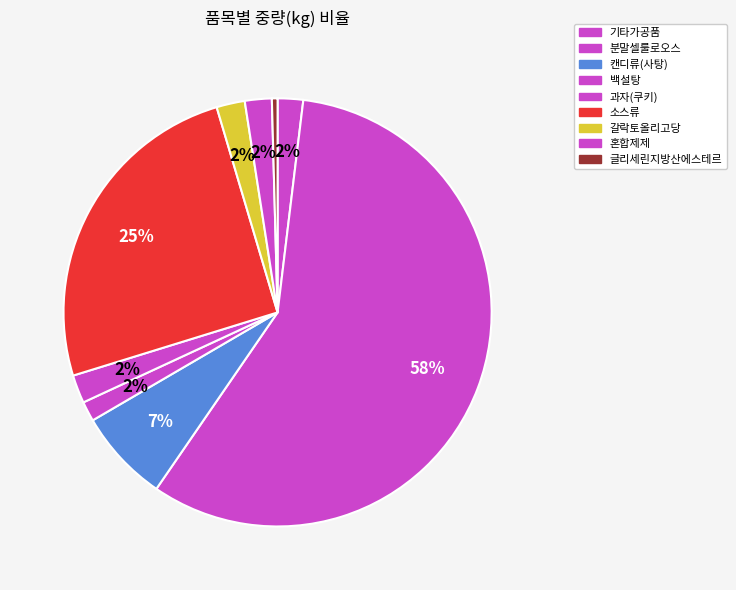

Do 과자(쿠키) and 캔디류(사탕) together represent more than half of the pie?

No